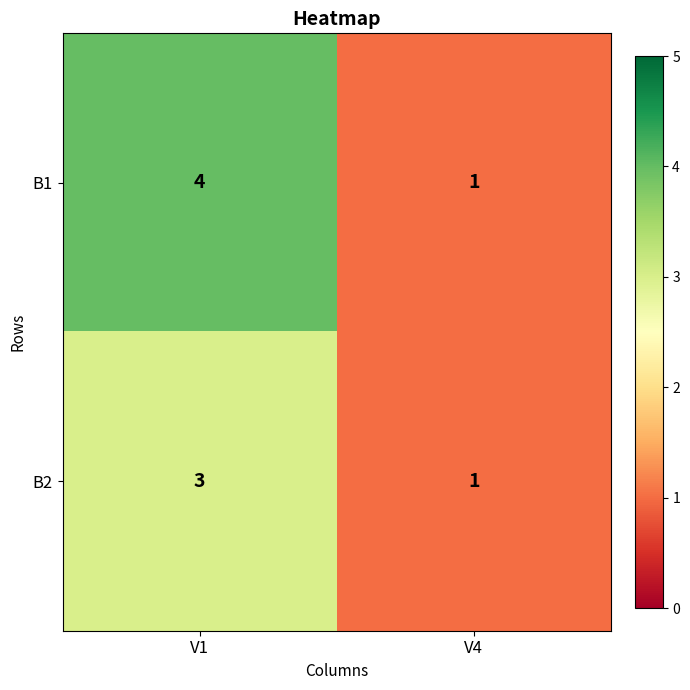

What is the spread (max minus min) of values at V1?

1